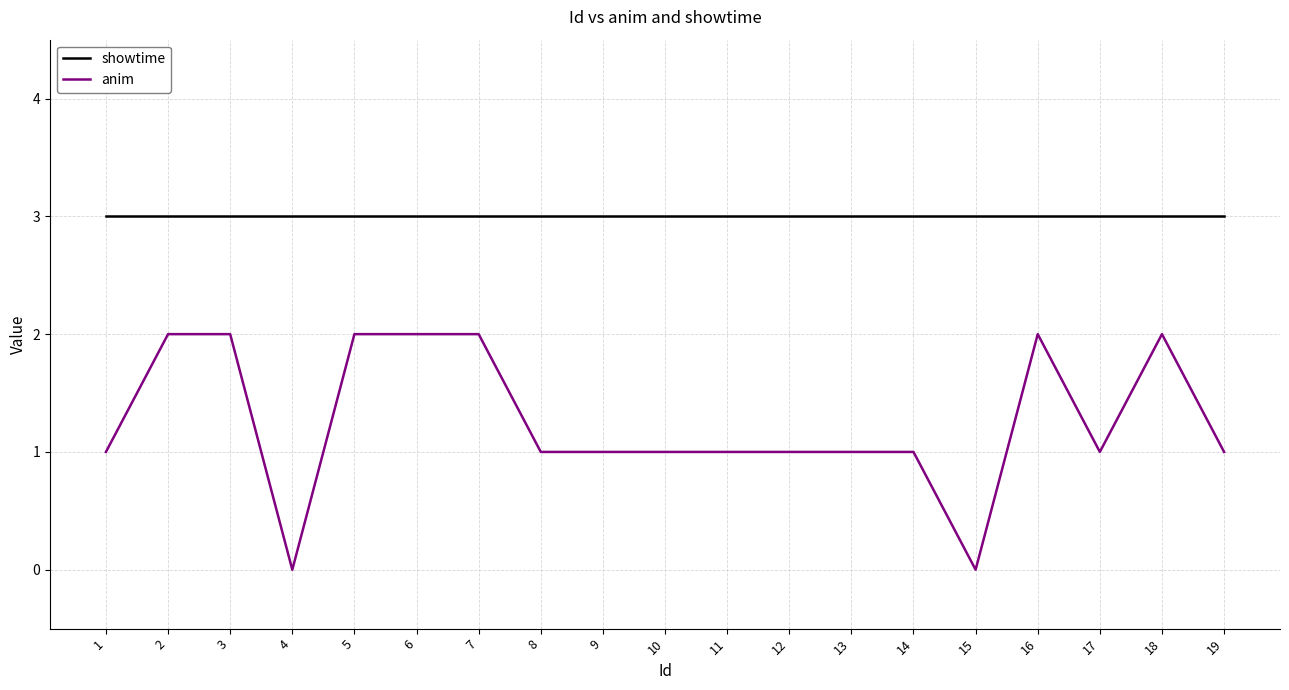

What is the approximate value of showtime at 7?

3